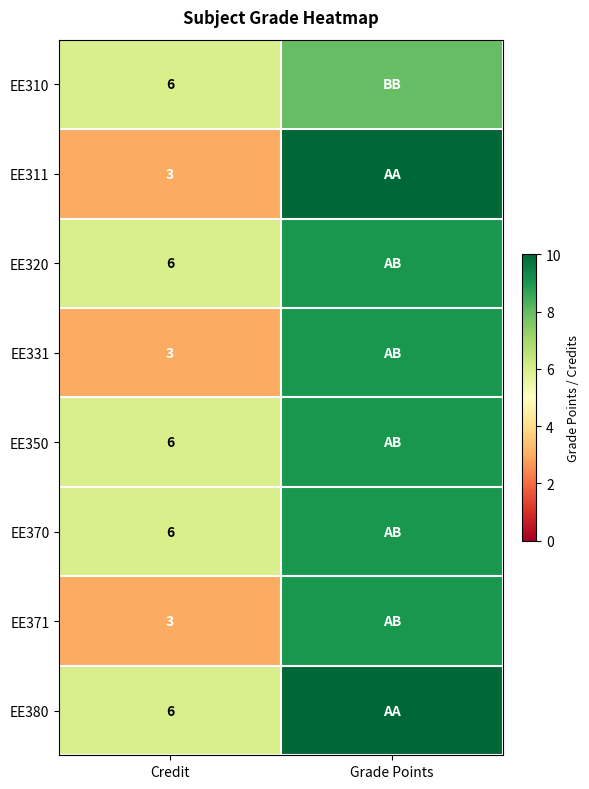

True or false: EE371 has a value of 3 at Credit.

True